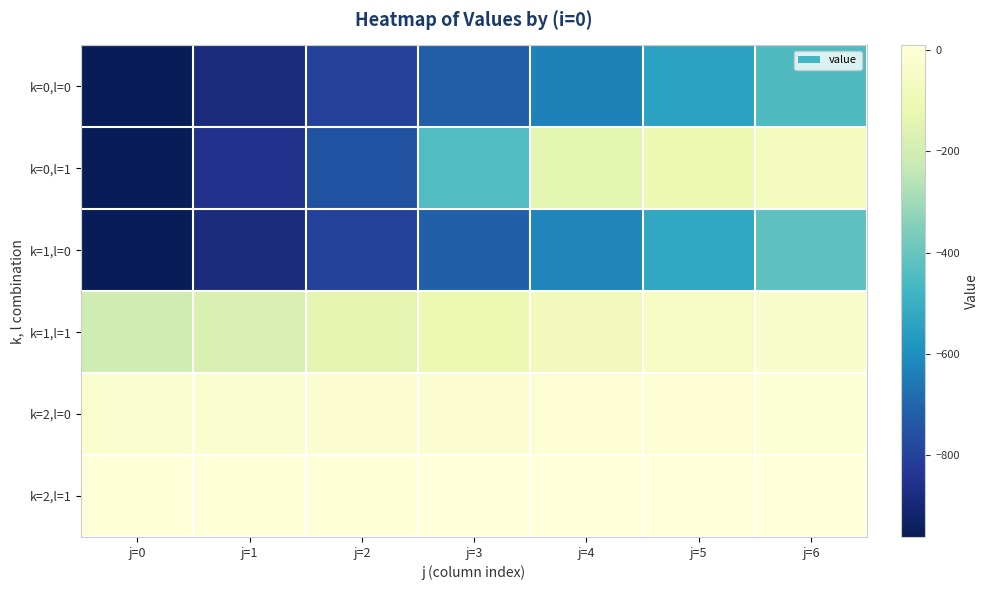

Reading right to left, extract all data points from this chart.

k=0,l=0: j=6=-448.7	j=5=-541.3	j=4=-634.5	j=3=-719.4	j=2=-804.1	j=1=-883.0	j=0=-961.9
k=0,l=1: j=6=-76.7	j=5=-108.1	j=4=-139.6	j=3=-443.8	j=2=-748.5	j=1=-855.5	j=0=-961.5
k=1,l=0: j=6=-418.1	j=5=-522.2	j=4=-626.5	j=3=-713.3	j=2=-799.8	j=1=-880.4	j=0=-961.0
k=1,l=1: j=6=-33.8	j=5=-56.7	j=4=-79.6	j=3=-108.7	j=2=-137.9	j=1=-172.8	j=0=-207.7
k=2,l=0: j=6=-8.0	j=5=-10.2	j=4=-12.4	j=3=-15.2	j=2=-18.0	j=1=-21.6	j=0=-25.3
k=2,l=1: j=6=9.5	j=5=8.8	j=4=7.6	j=3=6.3	j=2=4.9	j=1=3.4	j=0=2.0